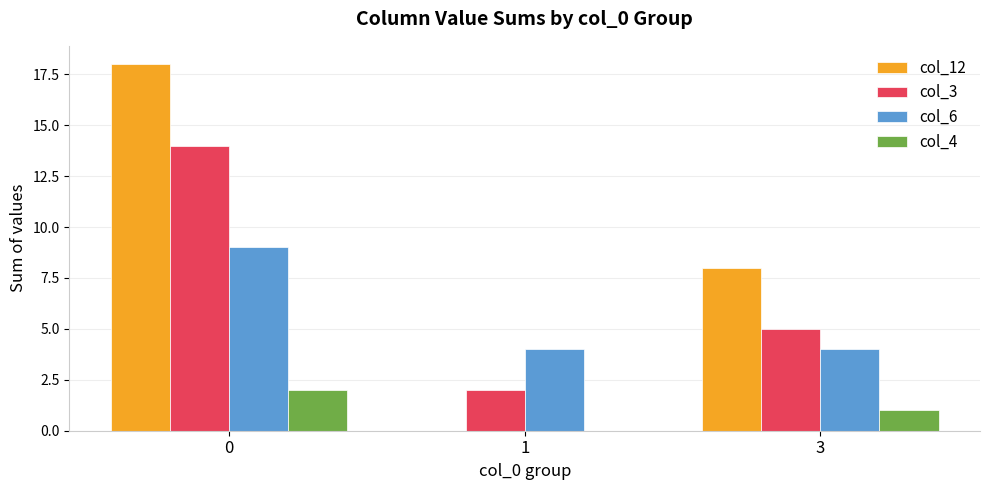

Are the bars horizontal?

No